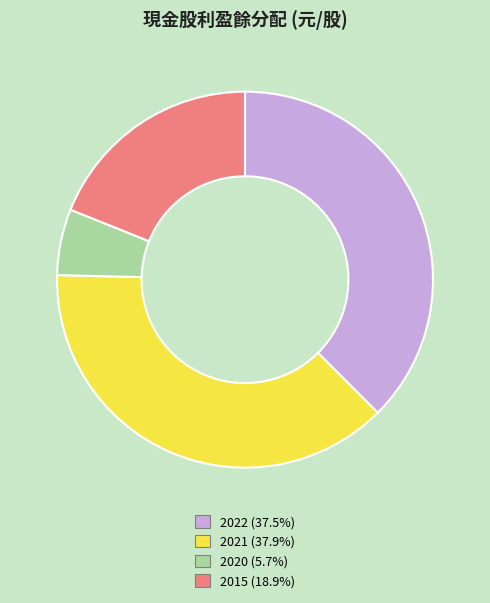

The 2015 slice represents 19% of the pie. True or false?

True